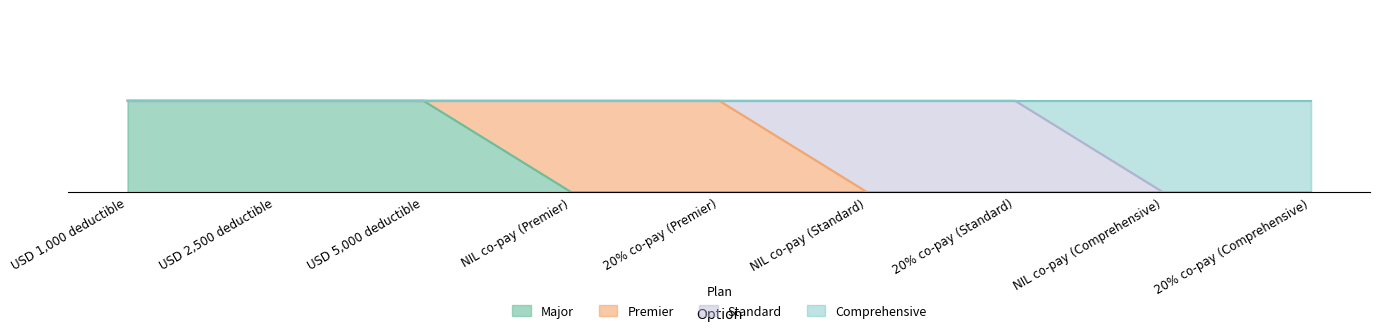

Is it true that Comprehensive equals 1 at USD 5,000 deductible?

False